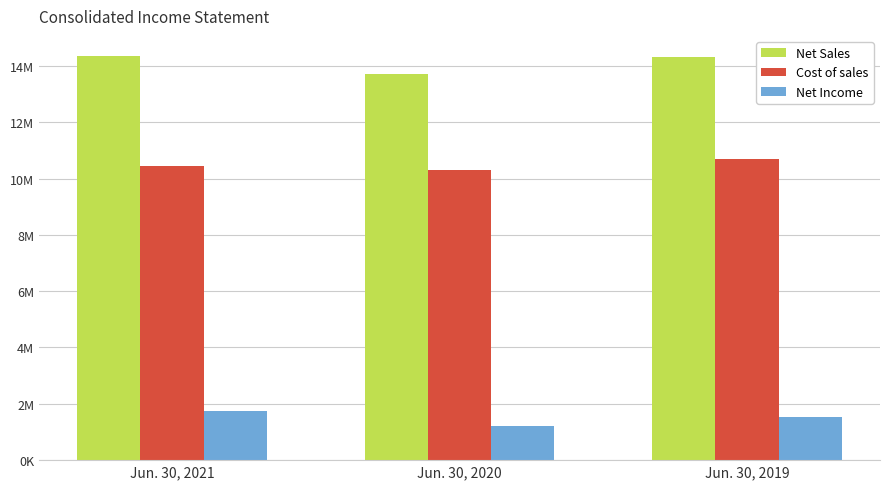

Count the Net Income values in the range 1202332 to 1746861.

3